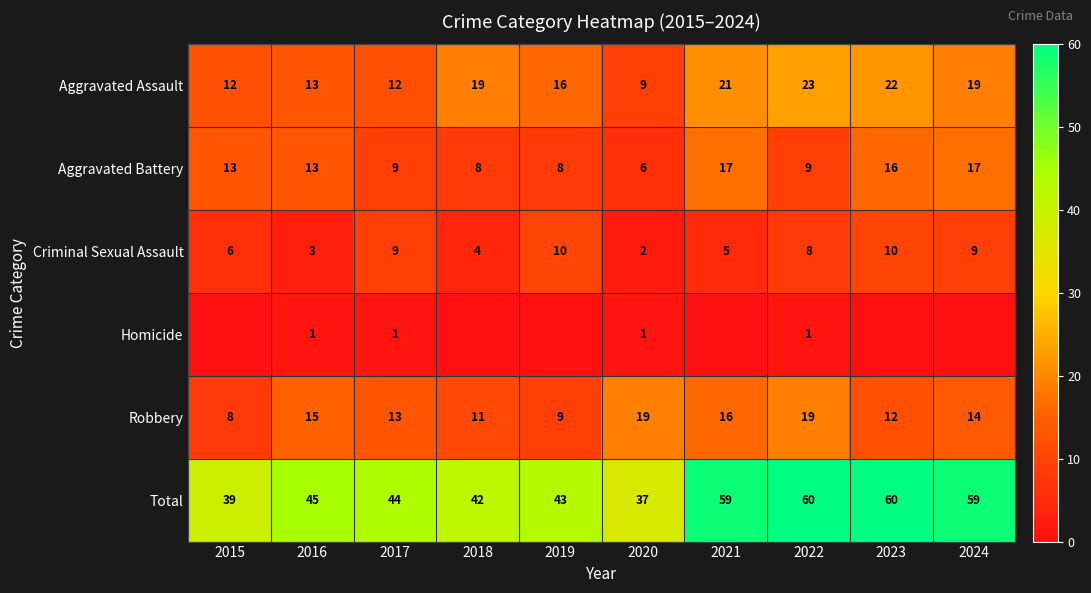

Which category has the lowest value in the Aggravated Assault series?

2020